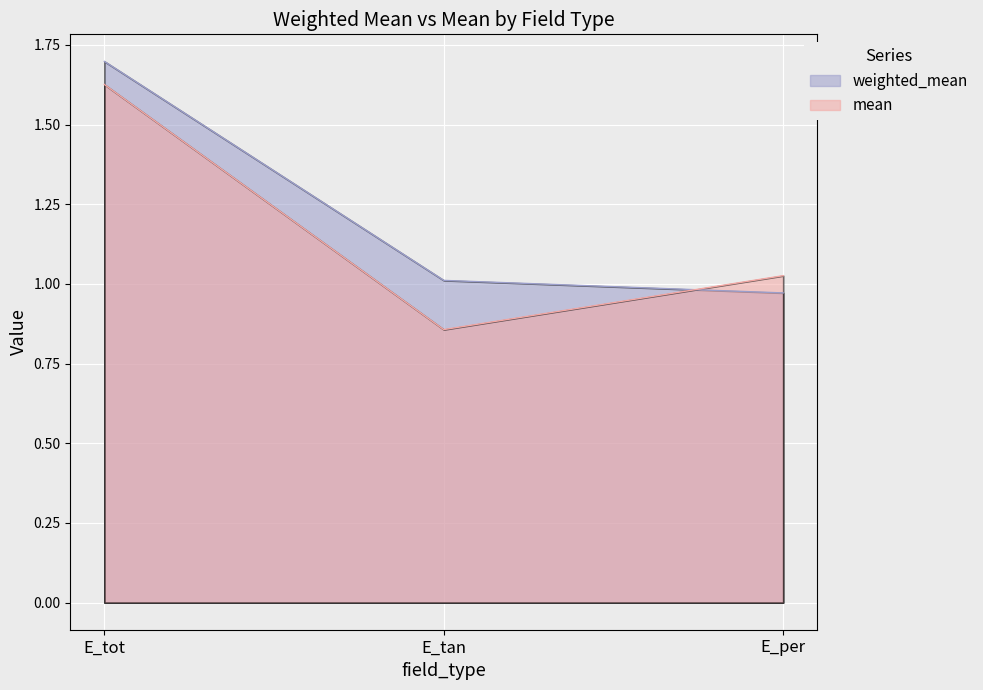

Is the value of mean at E_tan greater than the value of weighted_mean at E_tot?

No